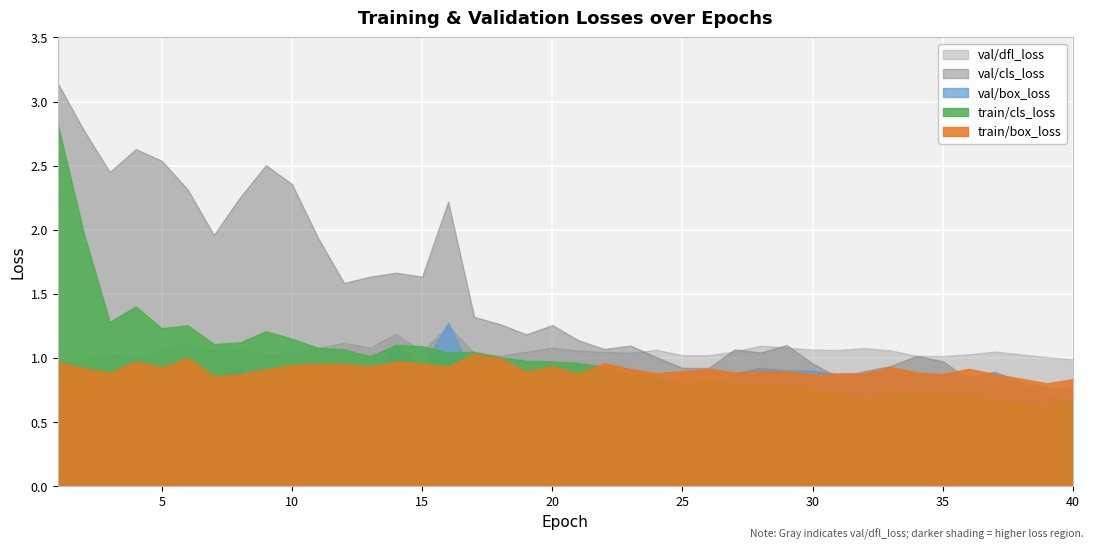

At which label does val/cls_loss first exceed 1?

1